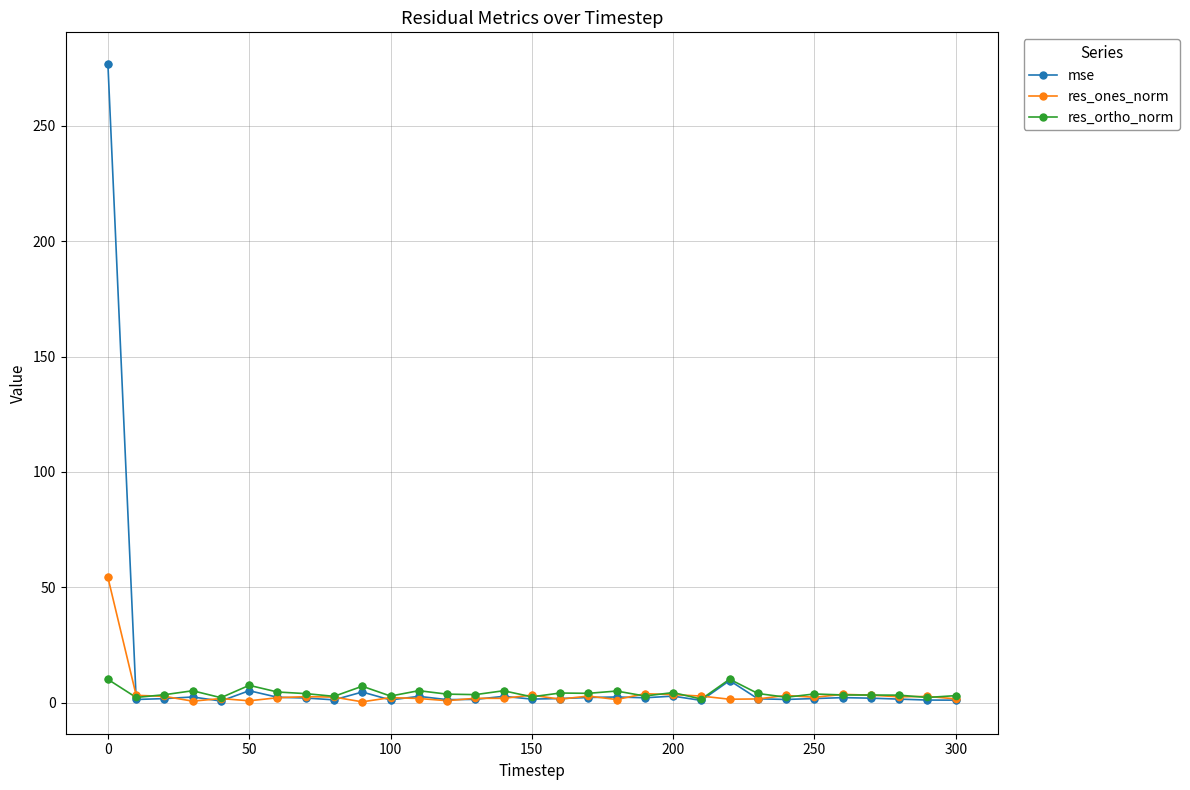

True or false: res_ortho_norm has more than 0 interior local peaks.

True